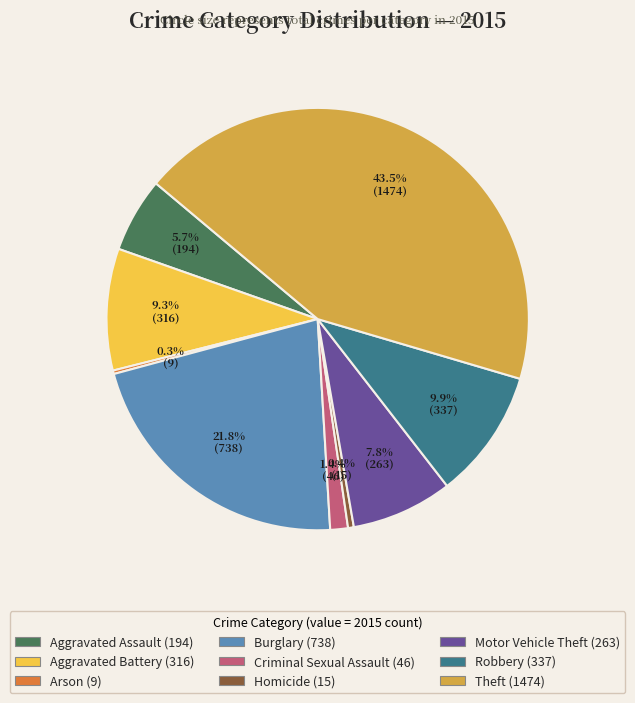

What is the largest slice in the pie chart?

Theft